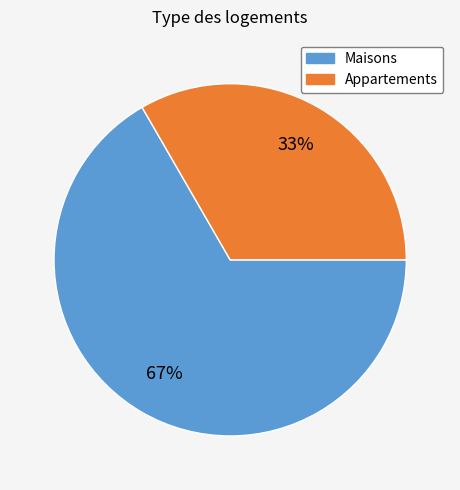

Which has a higher value, Maisons or Appartements?

Maisons